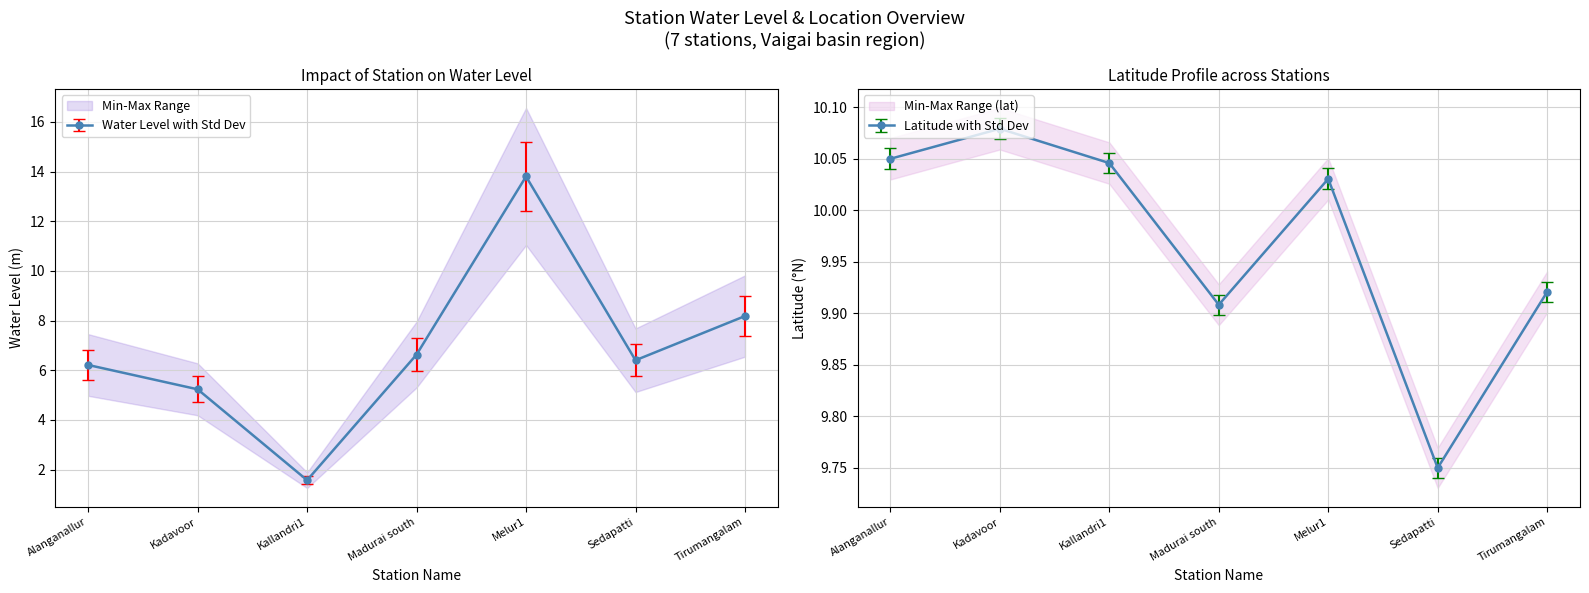

What is the value of the water_level (in m) point at the 6th from the left?

6.4